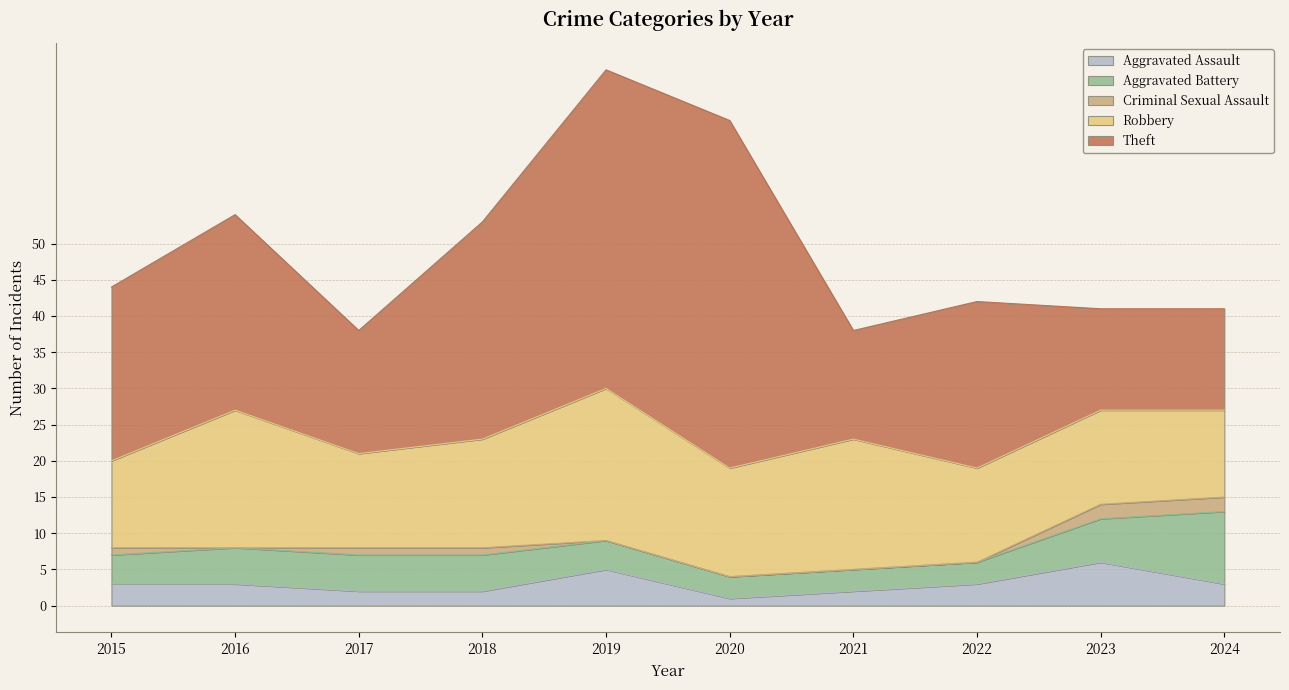

The Aggravated Assault series shows 1 at 2020. True or false?

False